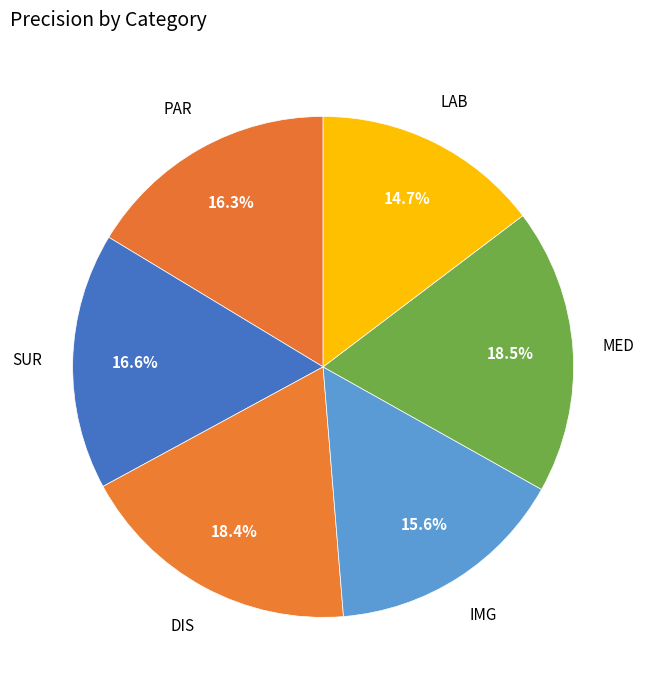

How many slices are in this pie chart?

6